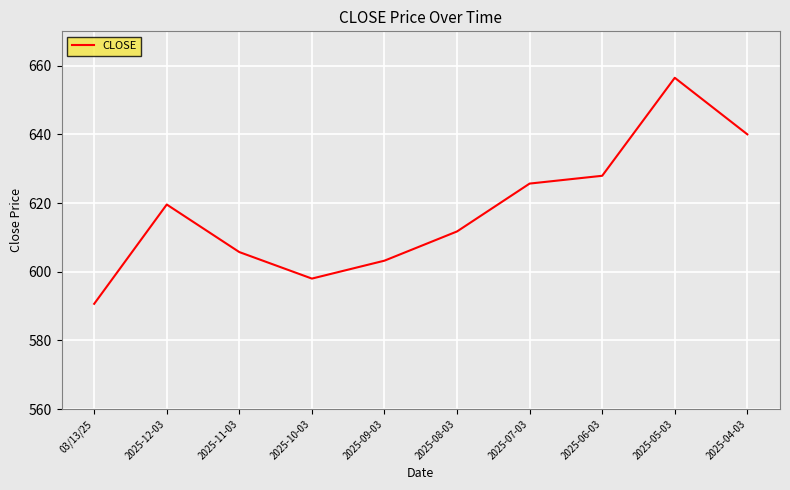

The value at 2025-07-03 is 343.4. True or false?

False